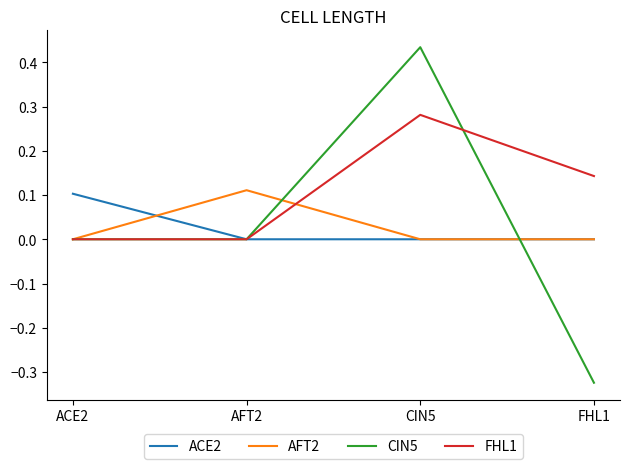

How many lines are shown in the chart?

4